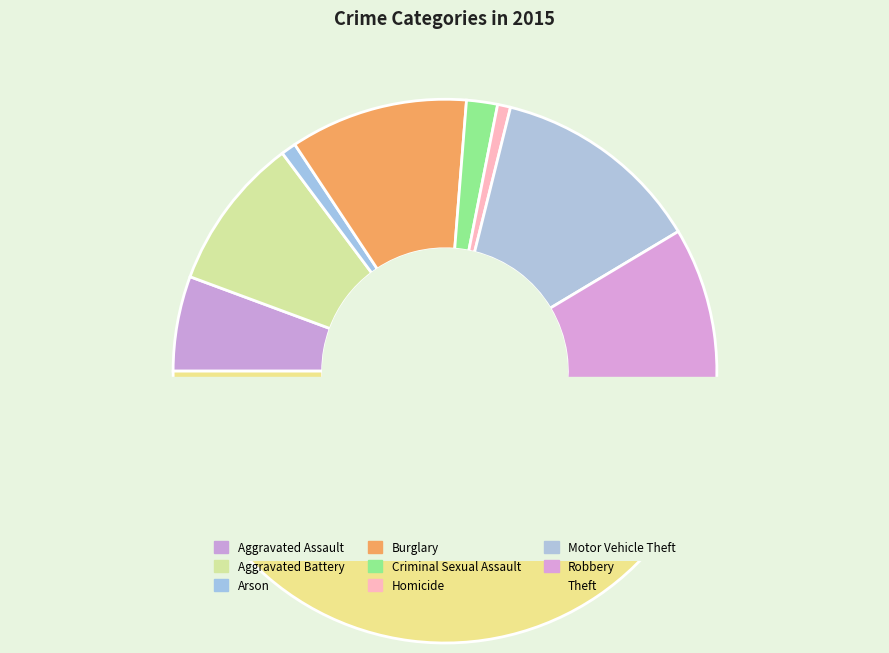

What is the ratio of the value at Burglary to the value at Arson?

11.9